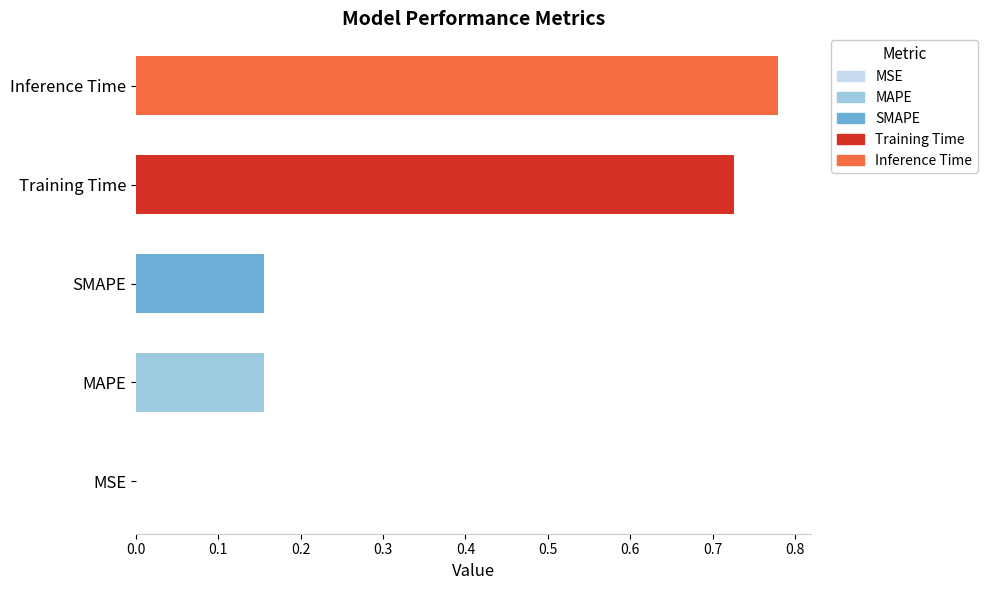

Between MAPE and Inference Time, which is larger?

Inference Time